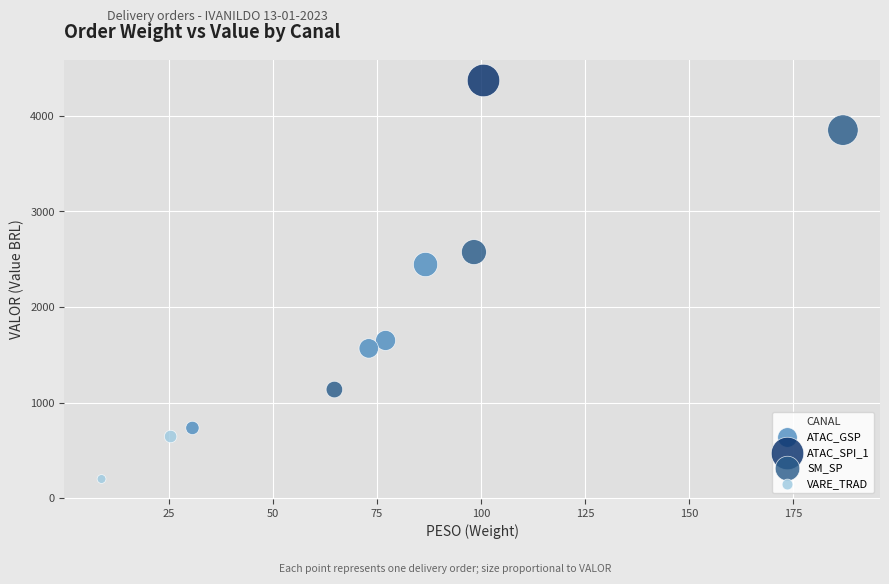

Which series contains the highest Y value?

ATAC_SPI_1